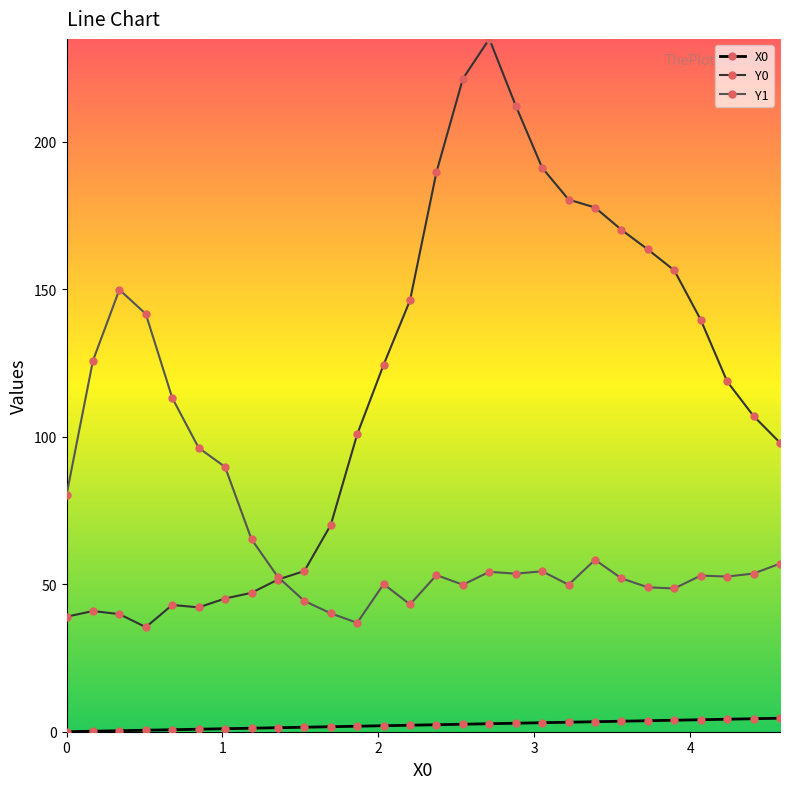

True or false: Y1 has more than 0 points higher than both neighbors.

True